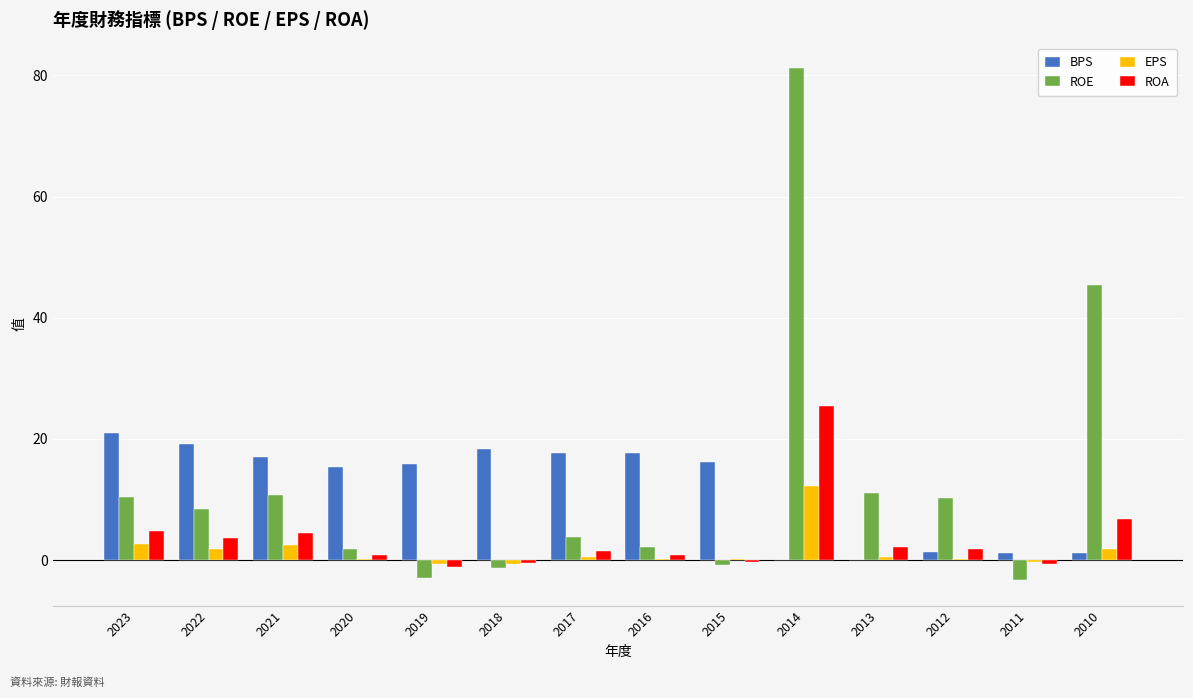

Count the number of data series in this chart.

4